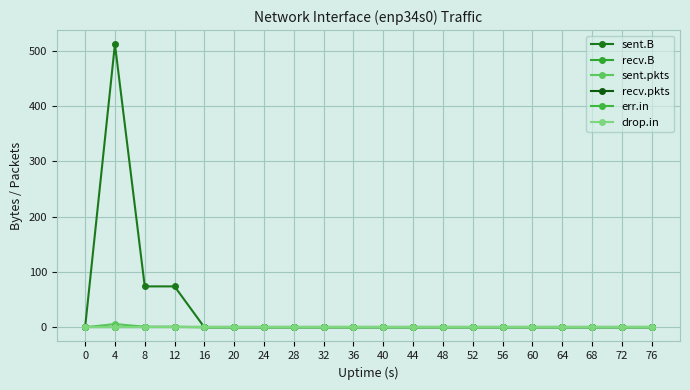

True or false: recv.pkts has more than 1 interior local peaks.

False